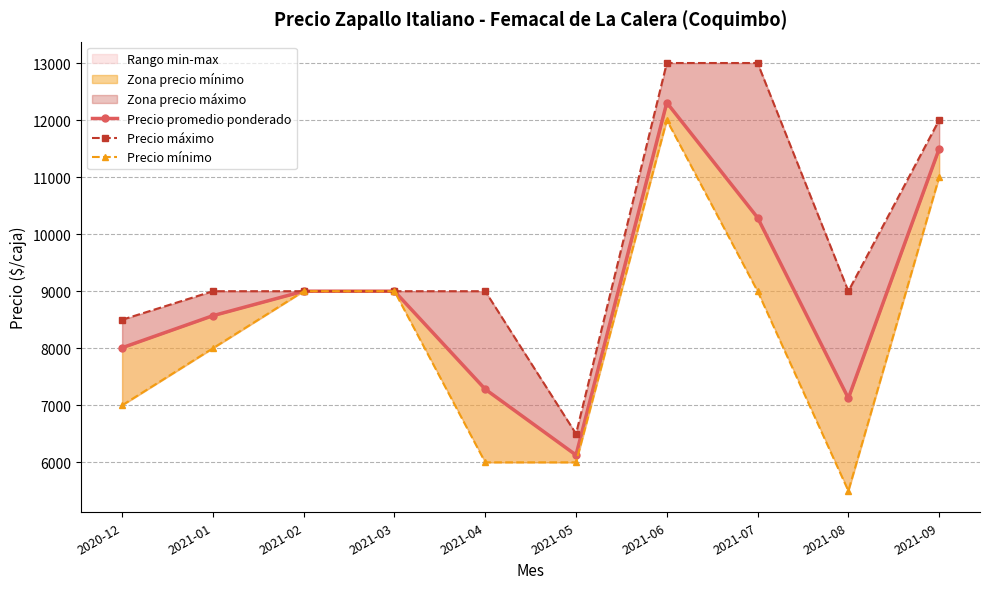

True or false: Precio promedio ponderado and Precio máximo cross at least once.

False